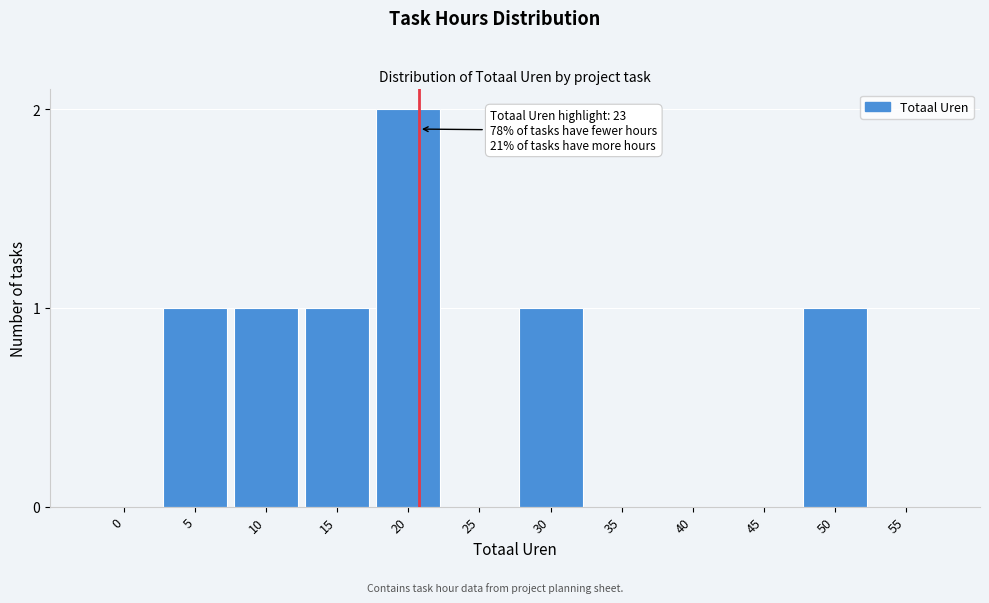

Reading right to left, extract all data points from this chart.

55=0	50=1	45=0	40=0	35=0	30=1	25=0	20=2	15=1	10=1	5=1	0=0